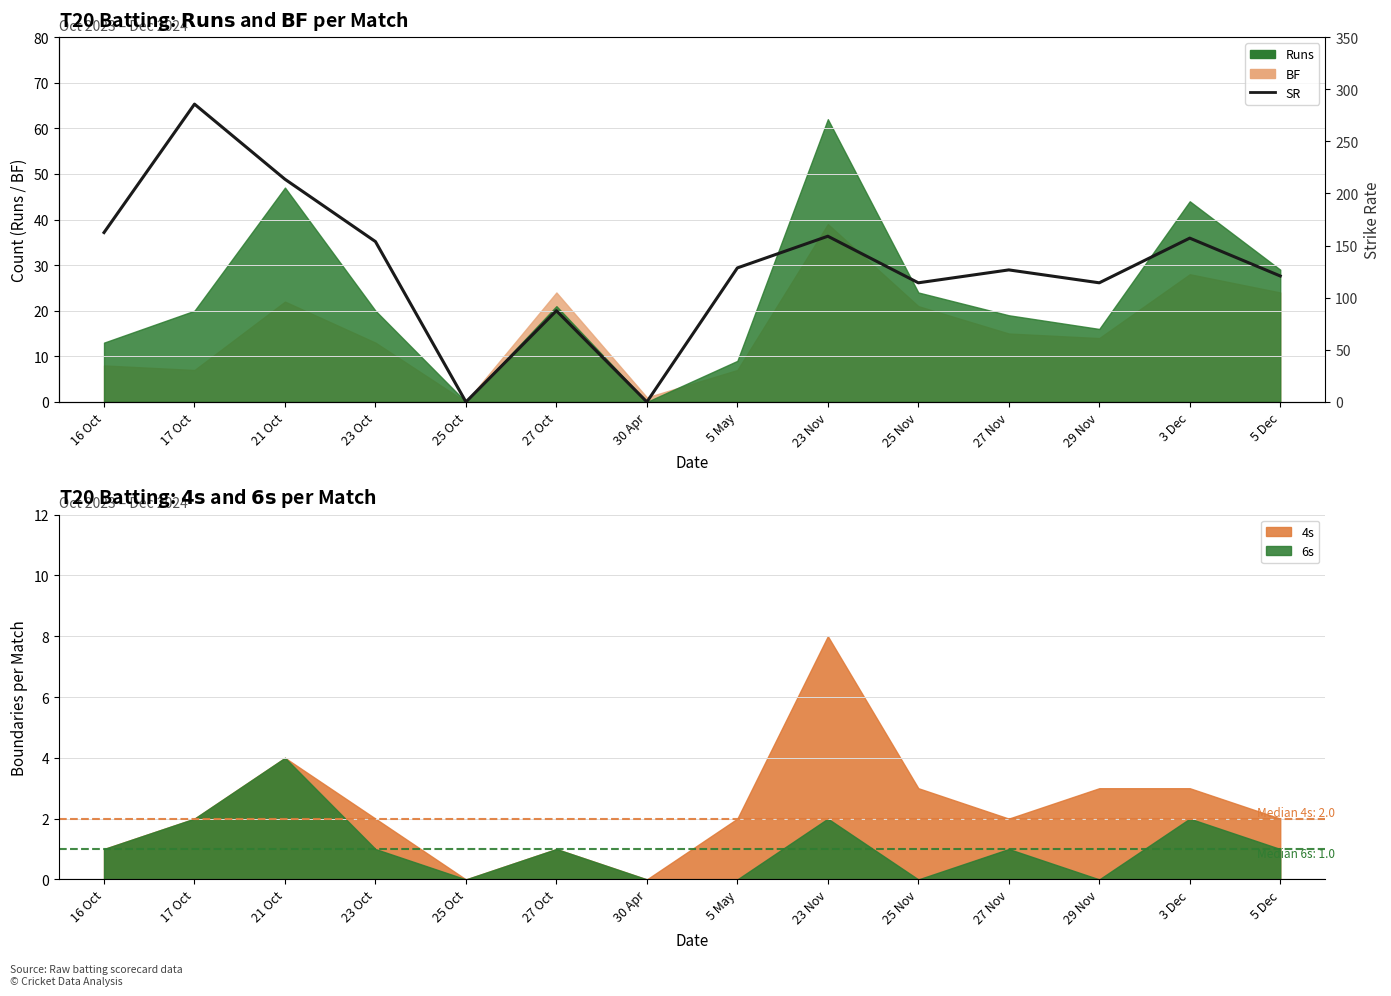

The chart shows a value of 29.6 at 5 Dec. True or false?

False